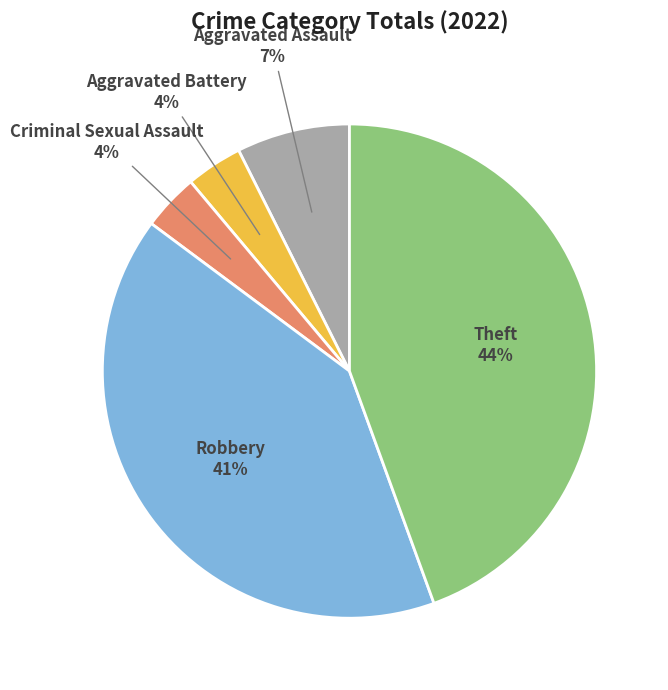

To the nearest percent, what is the average slice percentage?

20%